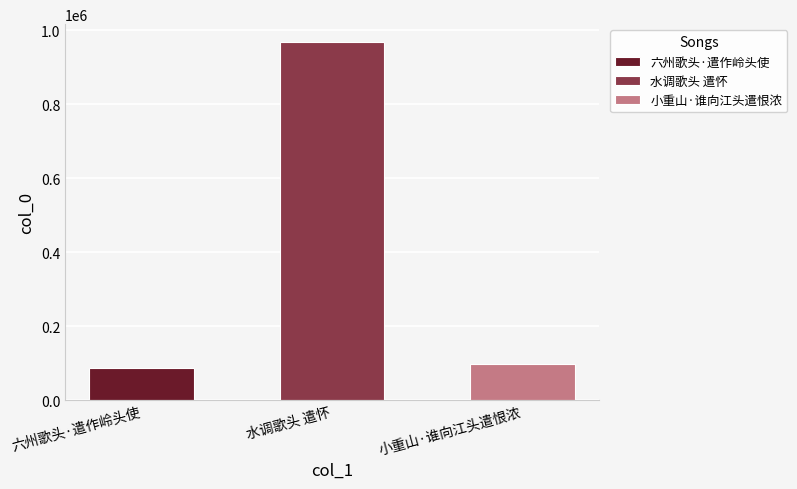

What is the label of the 2nd bar from the left?

水调歌头 遣怀